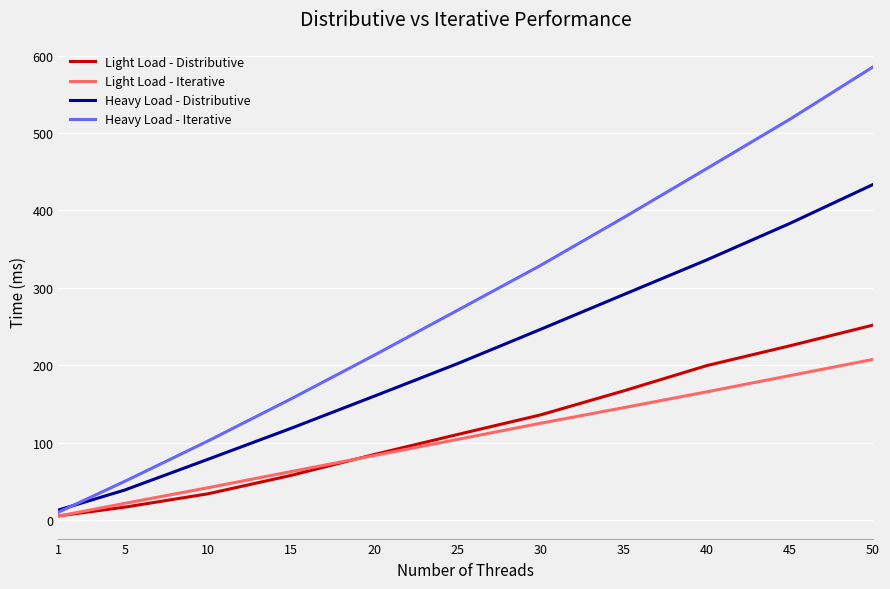

Which category has the highest value in the Heavy Load - Distributive series?

50